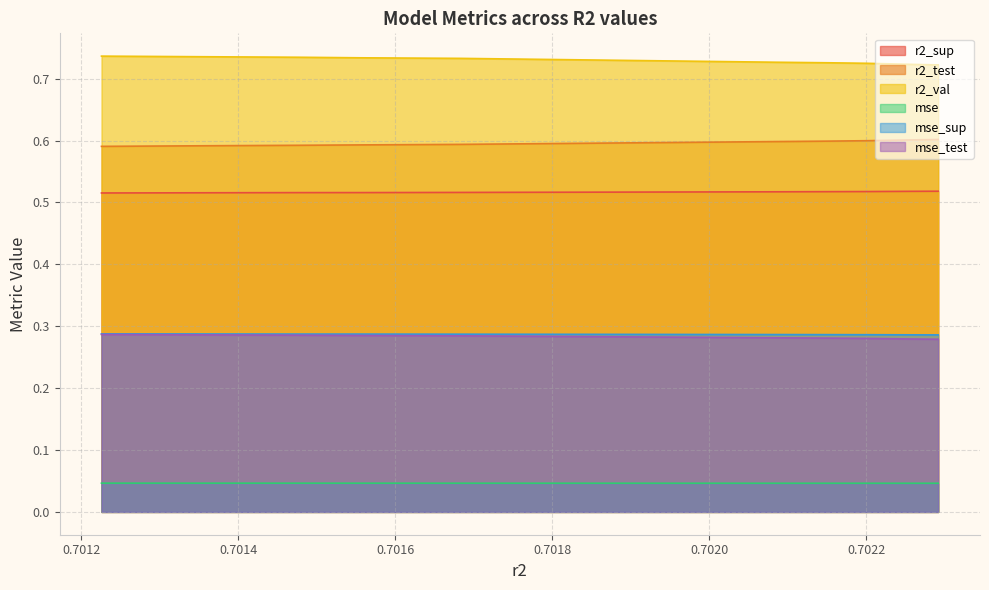

How many lines are shown in the chart?

6